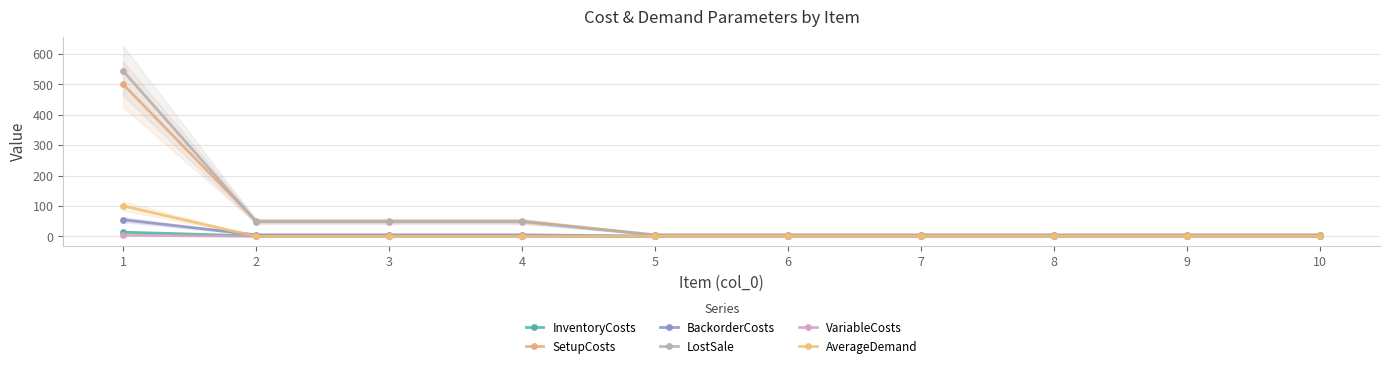

The AverageDemand series shows -60.6 at 6. True or false?

False